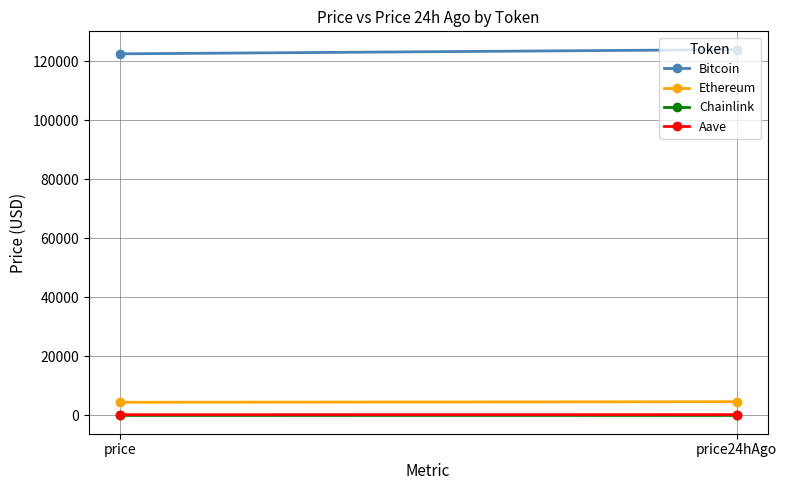

What is the greatest value displayed?

123926.0